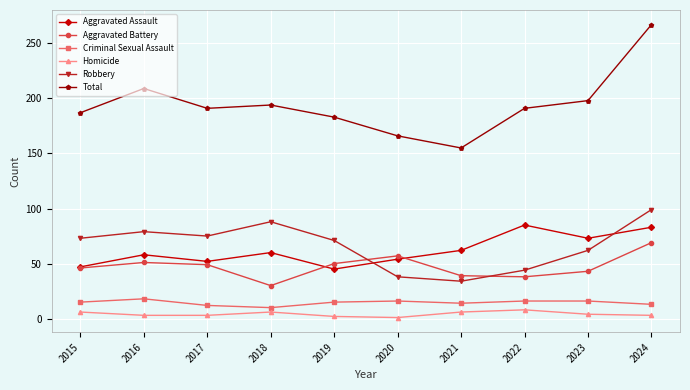

What is the value of the Homicide point at the 7th from the left?

6